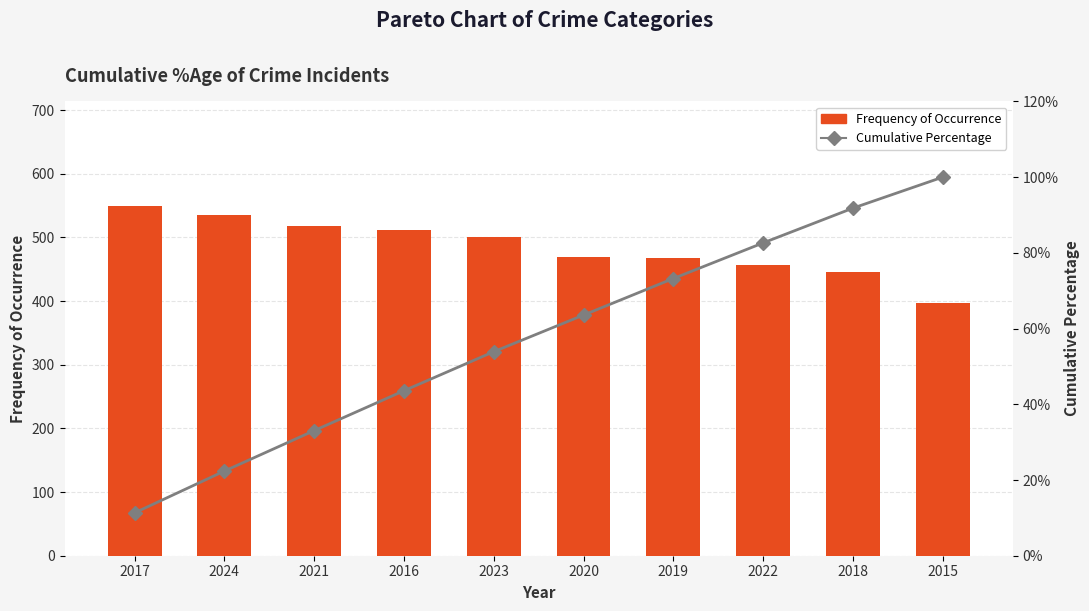

List the series in order of their peak value, lowest first.

Cumulative Percentage, Frequency of Occurrence